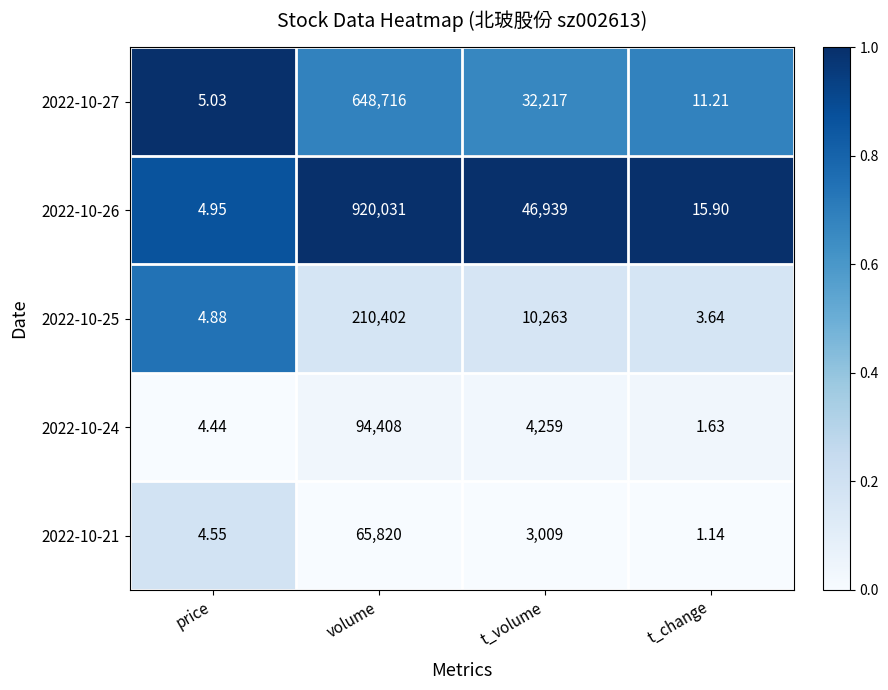

Rank the series by their maximum value, from lowest to highest.

2022-10-21, 2022-10-24, 2022-10-25, 2022-10-27, 2022-10-26